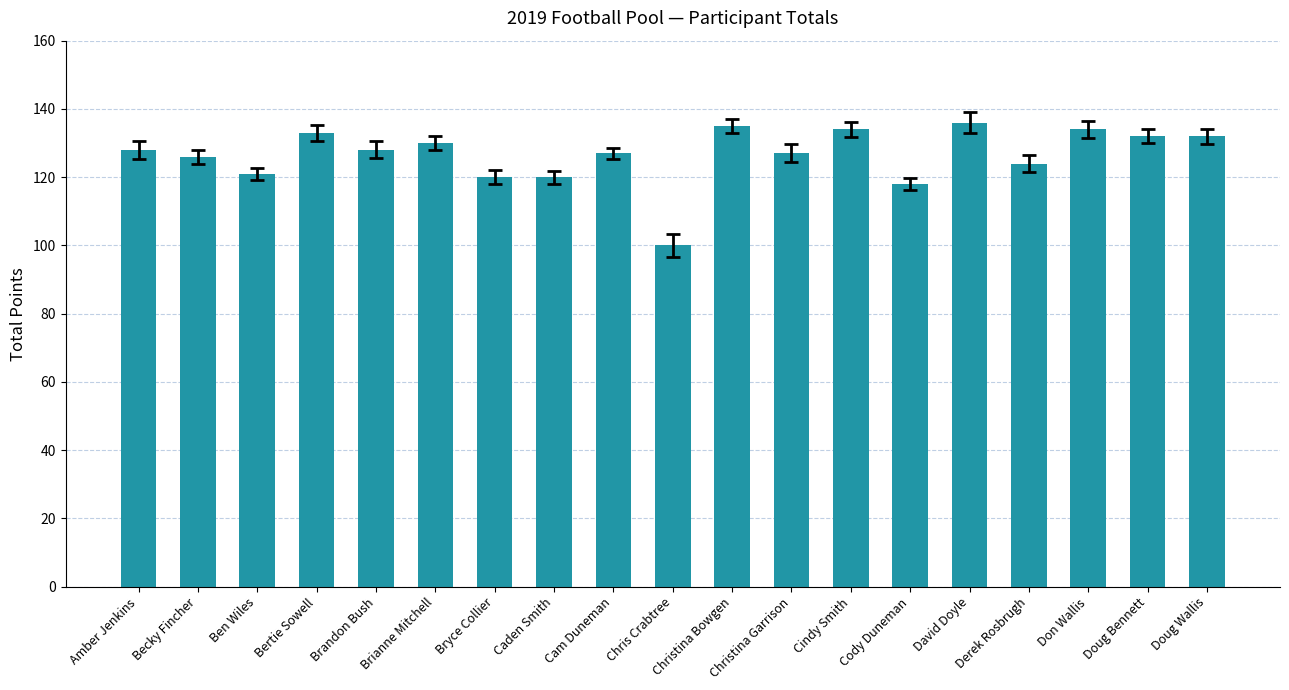

Reading left to right, extract all data points from this chart.

128	126	121	133	128	130	120	120	127	100	135	127	134	118	136	124	134	132	132